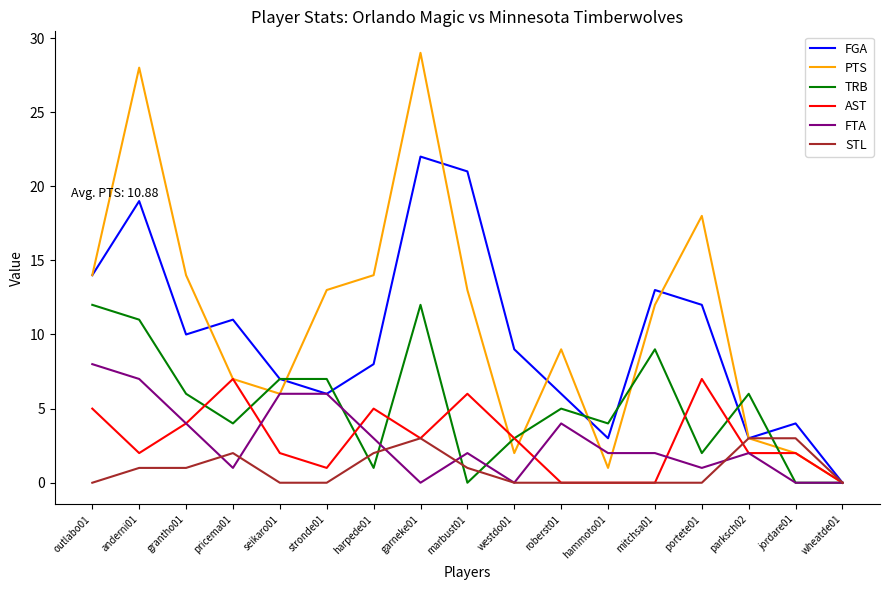

At which label does FGA first exceed 9?

outlabo01